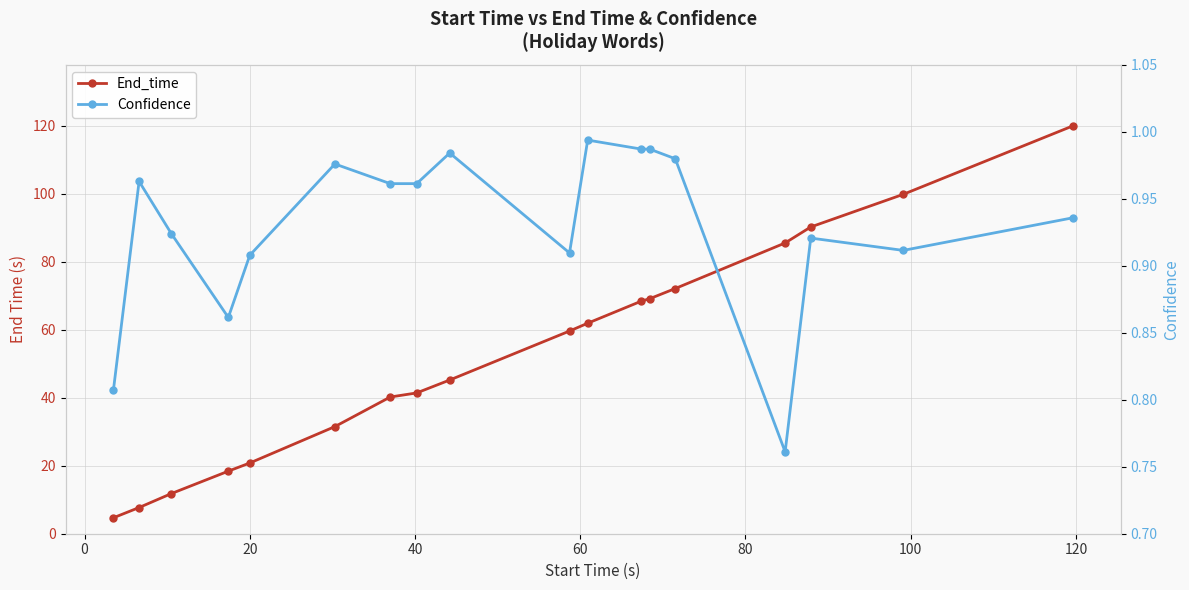

At how many categories does at least one series exceed 23?

13